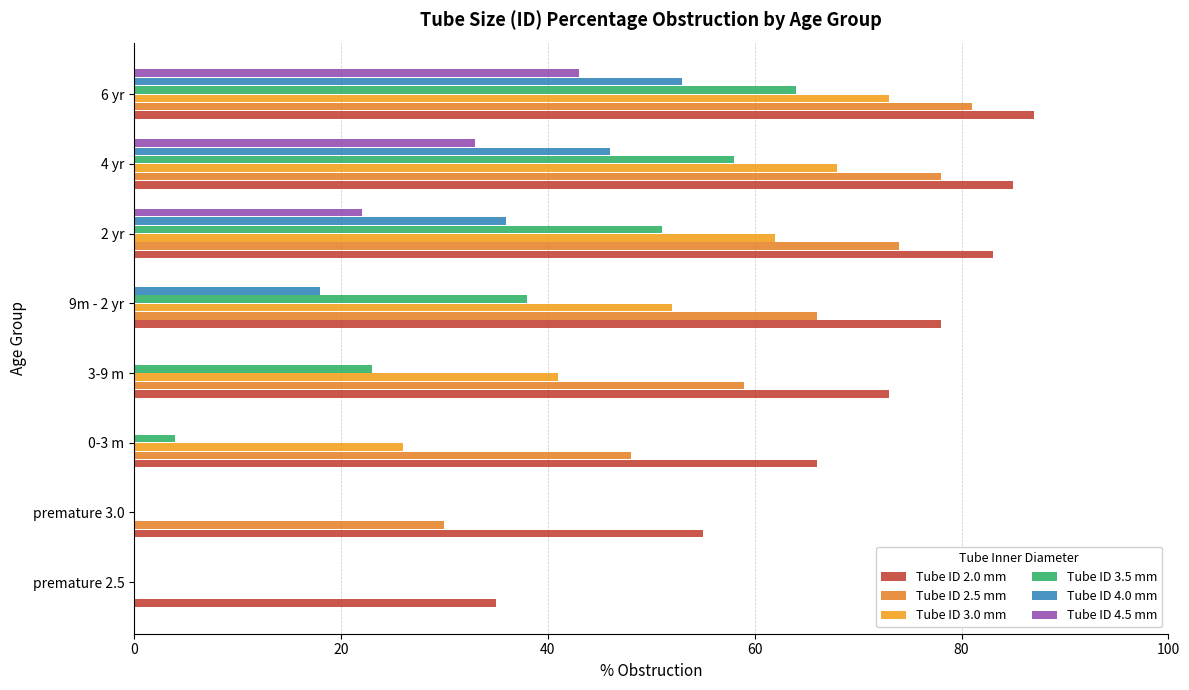

Where is Tube ID 2.0 mm nearest to the value 61?

0-3 m